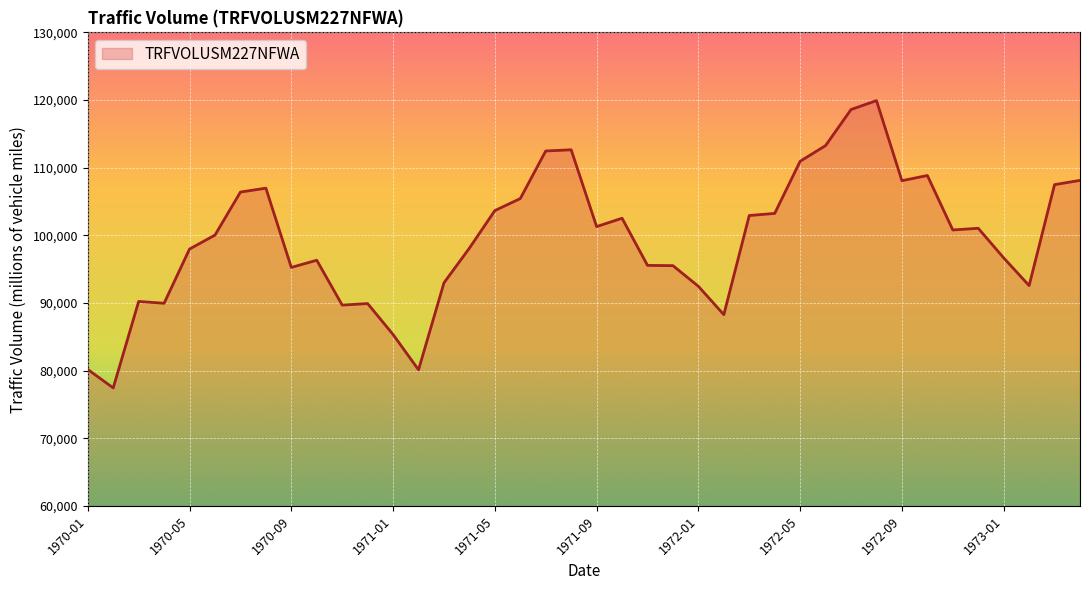

How many lines are shown in the chart?

1